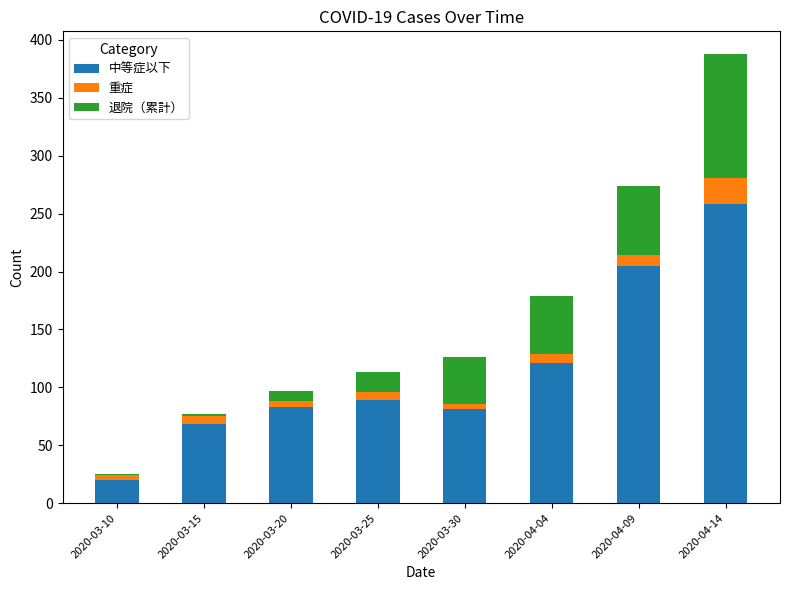

What is the highest value of the 中等症以下 series?

258